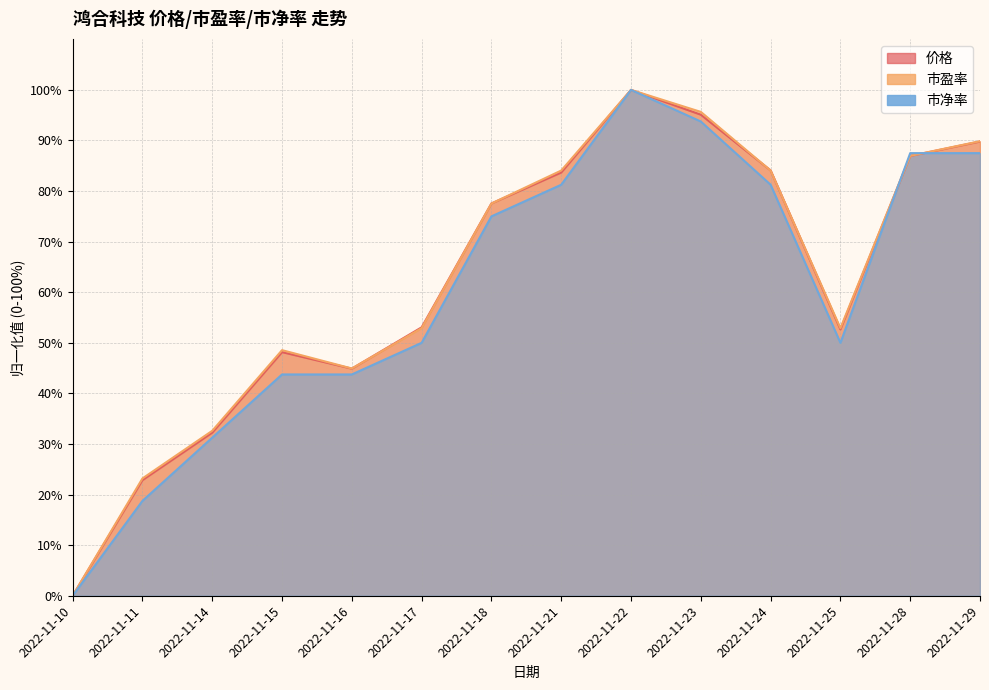

What is the sum of all 价格 values?

871.0